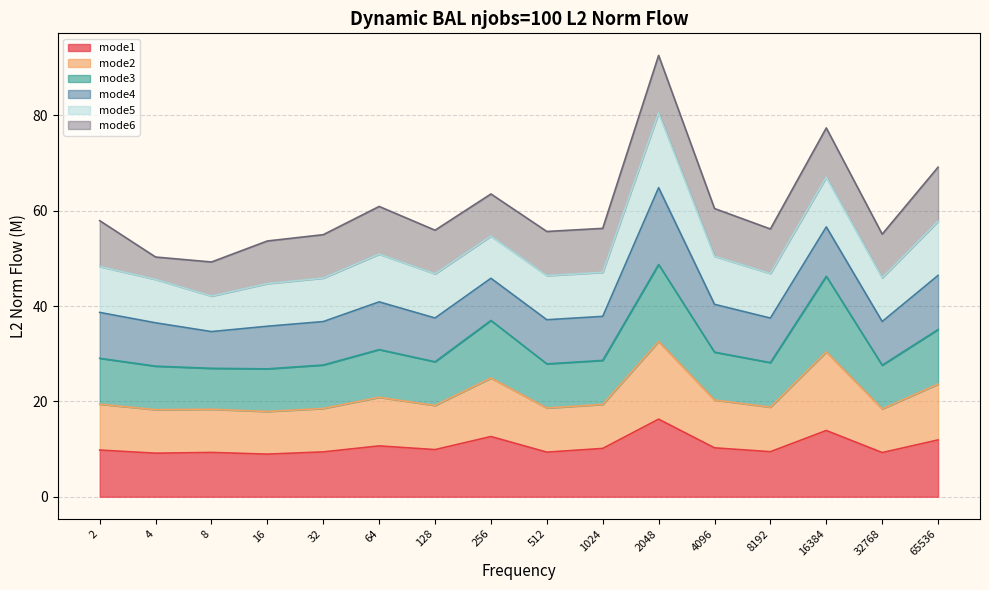

The value of mode1 at 64 is 5.4. True or false?

False